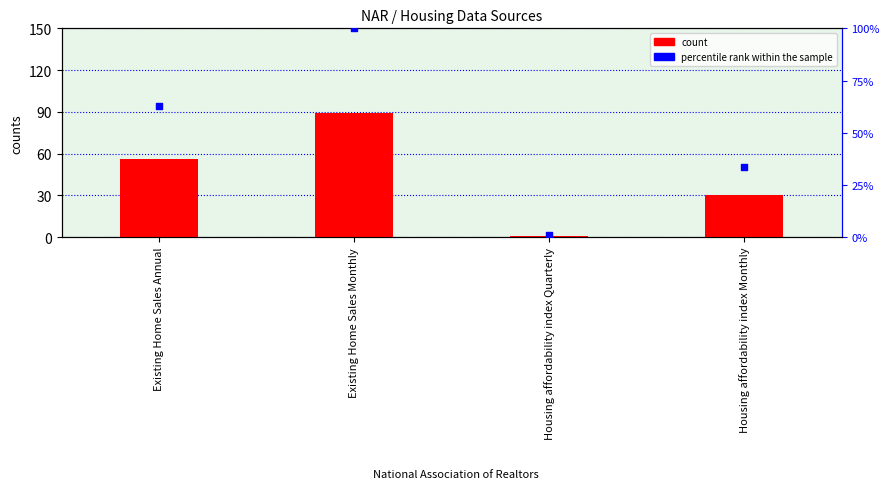

Which series contains the highest Y value?

percentile rank within the sample